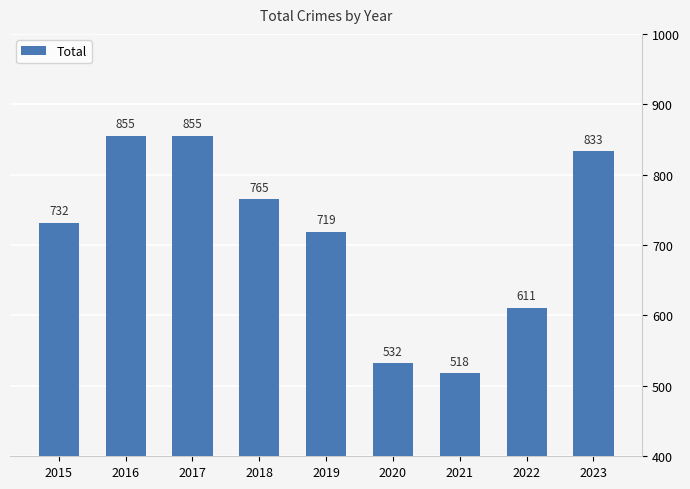

Read the value at 2016, to the nearest 50.

850